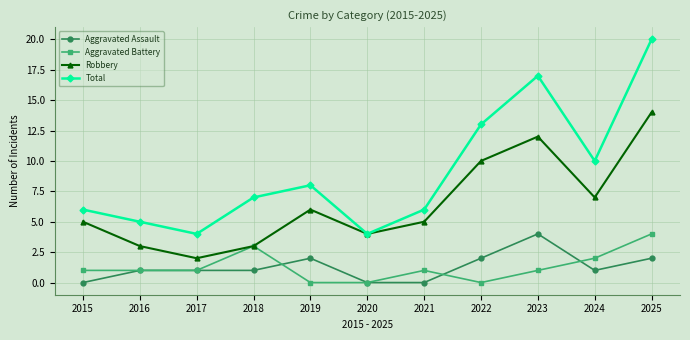

At which category is the sum across all series the highest?

2025